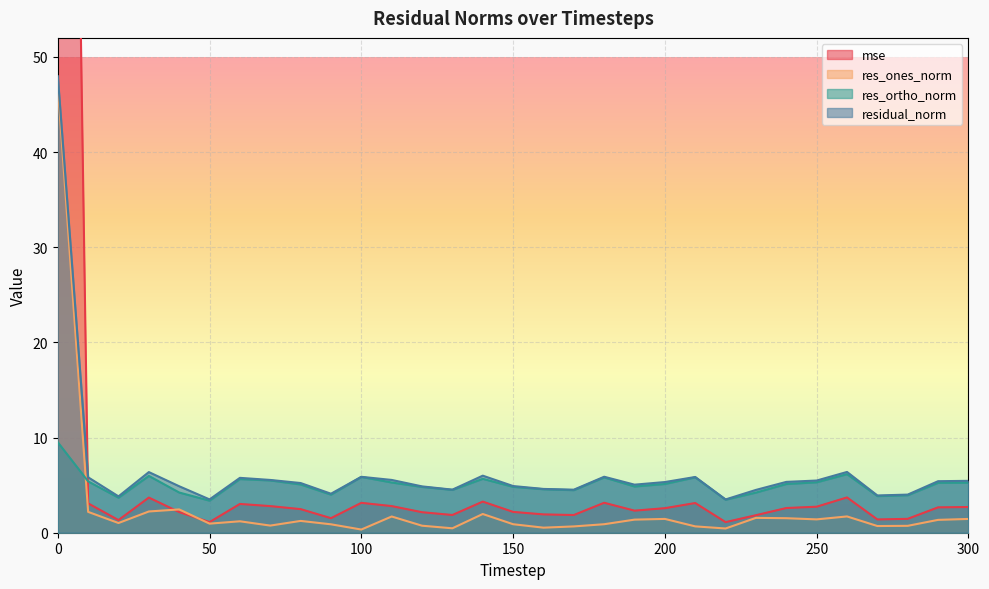

Reading left to right, extract all data points from this chart.

mse: 0=209.2	10=3.1	20=1.3	30=3.7	40=2.2	50=1.1	60=3.0	70=2.8	80=2.5	90=1.5	100=3.1	110=2.8	120=2.2	130=1.9	140=3.3	150=2.2	160=1.9	170=1.9	180=3.1	190=2.3	200=2.6	210=3.1	220=1.1	230=1.8	240=2.6	250=2.7	260=3.7	270=1.4	280=1.5	290=2.7	300=2.7
res_ones_norm: 0=47.0	10=2.2	20=1.0	30=2.2	40=2.4	50=1.0	60=1.2	70=0.7	80=1.2	90=0.9	100=0.3	110=1.7	120=0.7	130=0.5	140=2.0	150=0.9	160=0.5	170=0.7	180=0.9	190=1.4	200=1.5	210=0.7	220=0.4	230=1.6	240=1.5	250=1.4	260=1.7	270=0.7	280=0.7	290=1.4	300=1.4
res_ortho_norm: 0=9.5	10=5.4	20=3.7	30=6.0	40=4.2	50=3.4	60=5.6	70=5.5	80=5.1	90=4.0	100=5.9	110=5.3	120=4.8	130=4.5	140=5.7	150=4.8	160=4.6	170=4.5	180=5.8	190=4.9	200=5.1	210=5.8	220=3.5	230=4.2	240=5.1	250=5.3	260=6.2	270=3.9	280=3.9	290=5.2	300=5.3
residual_norm: 0=48.0	10=5.8	20=3.8	30=6.4	40=4.9	50=3.5	60=5.8	70=5.5	80=5.2	90=4.1	100=5.9	110=5.5	120=4.9	130=4.5	140=6.0	150=4.9	160=4.6	170=4.5	180=5.9	190=5.1	200=5.3	210=5.9	220=3.5	230=4.5	240=5.3	250=5.5	260=6.4	270=3.9	280=4.0	290=5.4	300=5.5